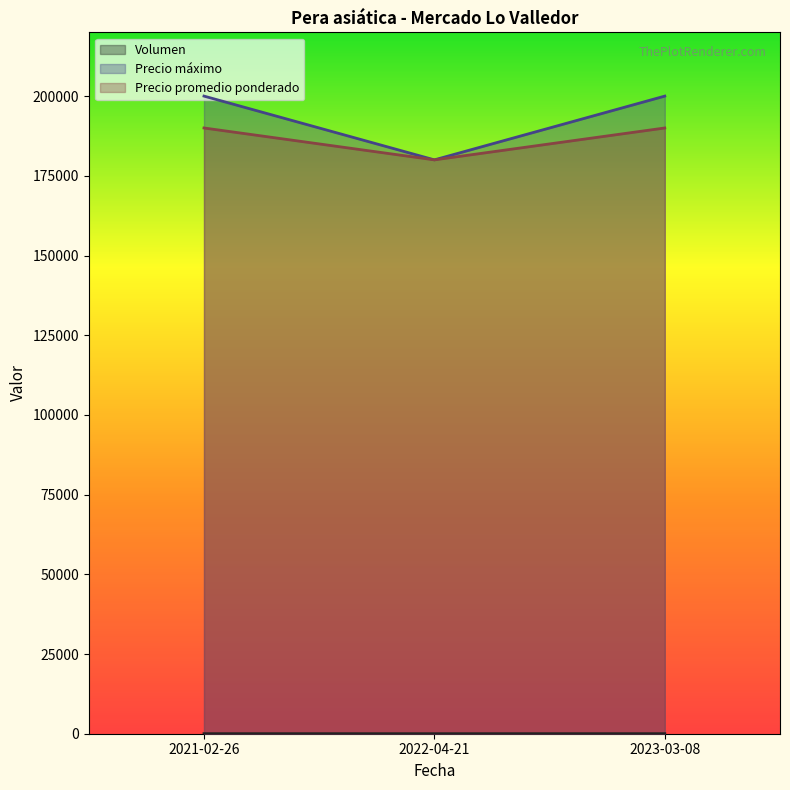

The value of Precio promedio ponderado at 2023-03-08 is 190000. True or false?

True